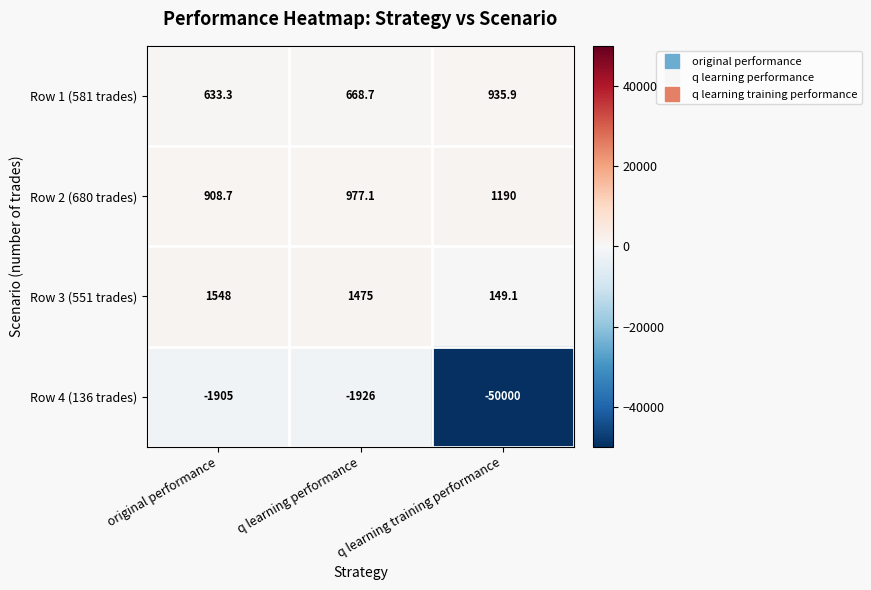

What is the smallest value displayed?

-50000.0